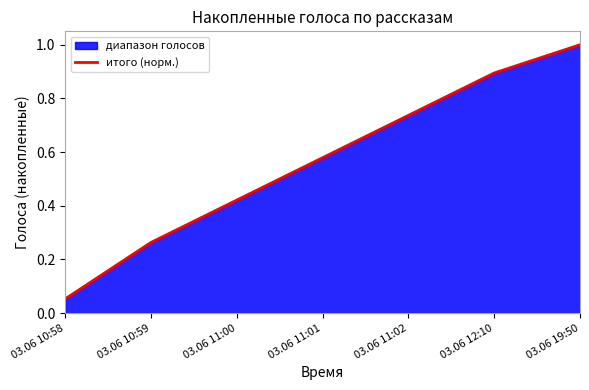

Read the value at 03.06 10:59.

0.3